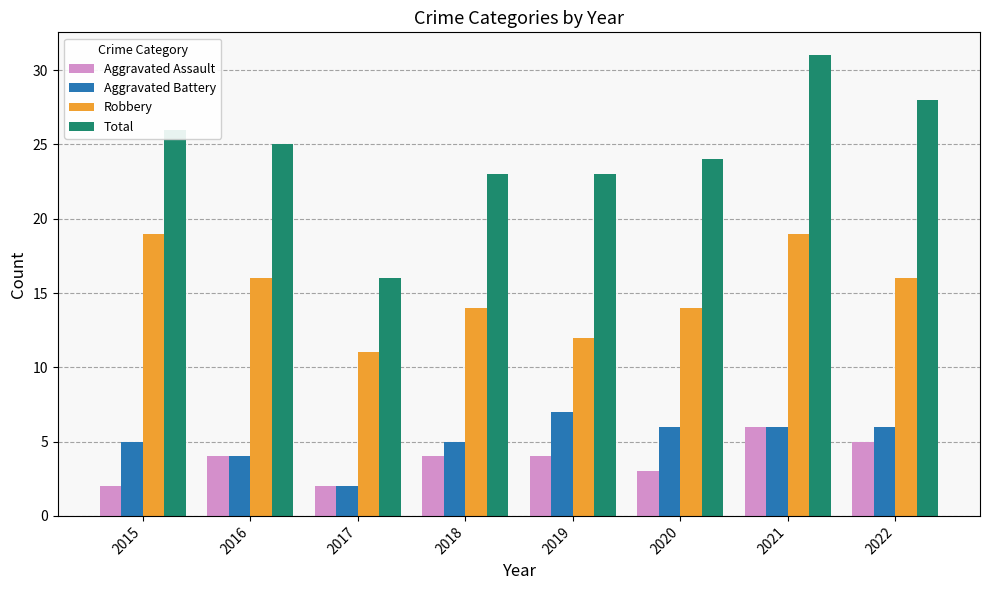

Reading right to left, extract all data points from this chart.

Aggravated Assault: 2022=5	2021=6	2020=3	2019=4	2018=4	2017=2	2016=4	2015=2
Aggravated Battery: 2022=6	2021=6	2020=6	2019=7	2018=5	2017=2	2016=4	2015=5
Robbery: 2022=16	2021=19	2020=14	2019=12	2018=14	2017=11	2016=16	2015=19
Total: 2022=28	2021=31	2020=24	2019=23	2018=23	2017=16	2016=25	2015=26